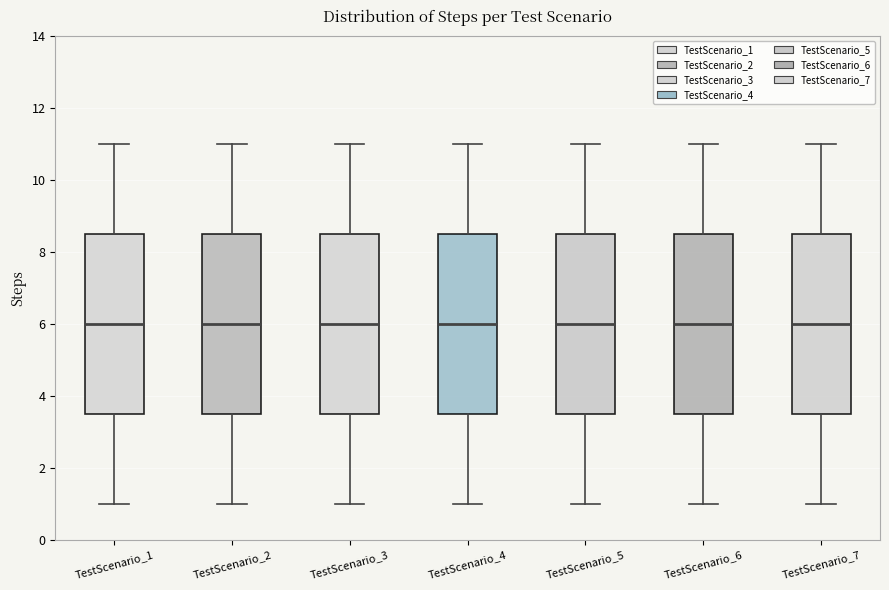

Where is the lower edge of the box for TestScenario_3 on the y-axis? The values are not printed on the chart, so give them approximately, as read against the axis.

3.6